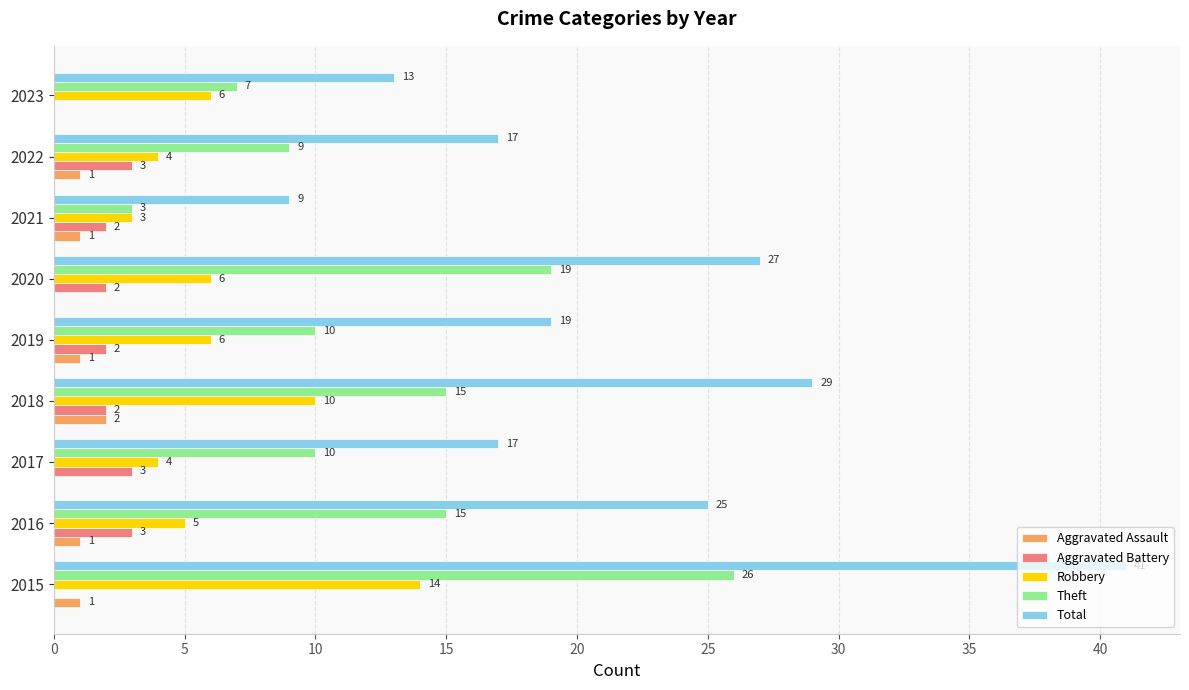

Read the Theft value at 2022.

9